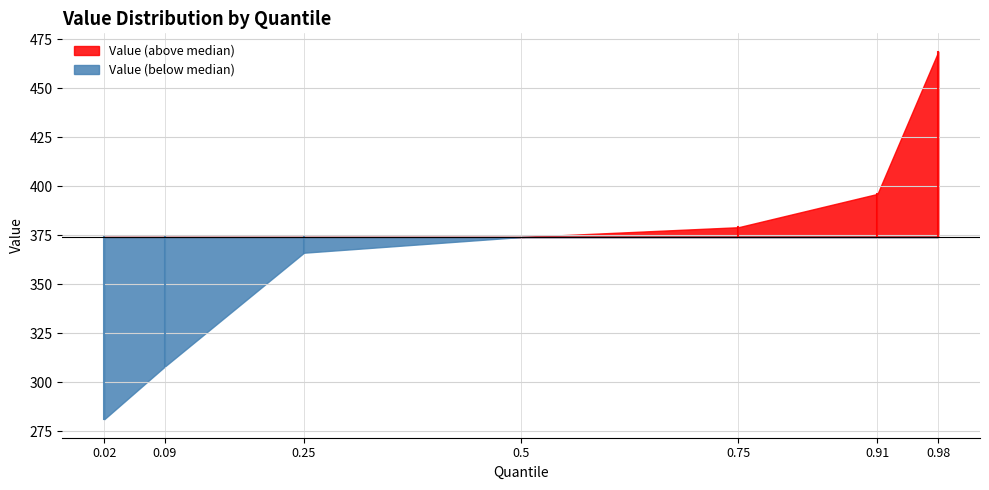

Reading right to left, transcribe all the data shown in this chart.

468.5	396.0	379.0	374.0	366.0	308.0	281.0